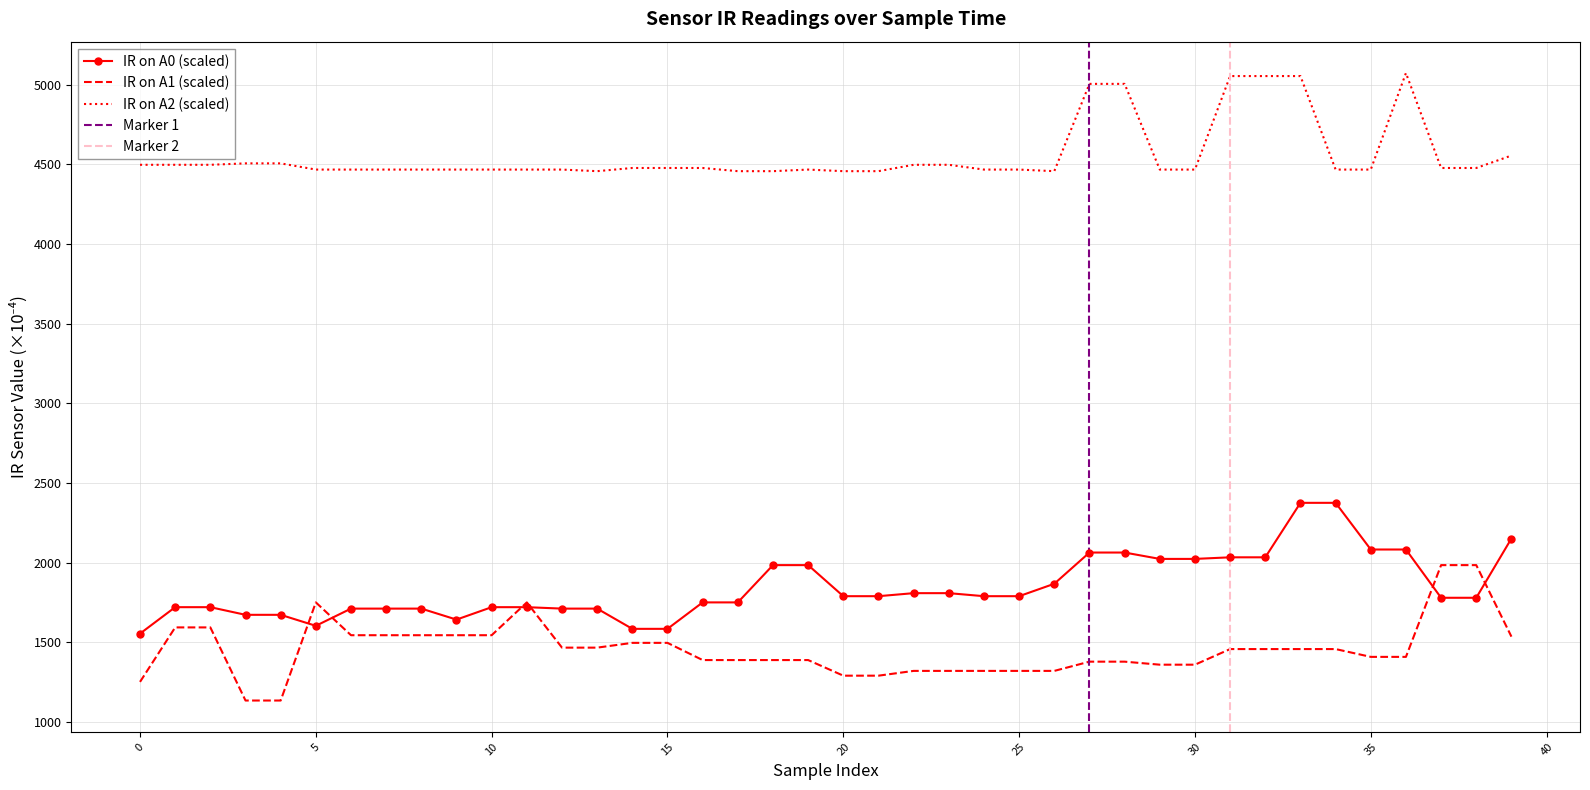

Reading left to right, what are all the values shown in this chart?

IR on A0: 0=1554.0	1=1720.0	2=1720.0	3=1672.0	4=1672.0	5=1603.0	6=1711.0	7=1711.0	8=1711.0	9=1642.0	10=1720.0	11=1720.0	12=1711.0	13=1711.0	14=1584.0	15=1584.0	16=1750.0	17=1750.0	18=1984.0	19=1984.0	20=1789.0	21=1789.0	22=1808.0	23=1808.0	24=1789.0	25=1789.0	26=1867.0	27=2063.0	28=2063.0	29=2023.0	30=2023.0	31=2033.0	32=2033.0	33=2375.0	34=2375.0	35=2082.0	36=2082.0	37=1779.0	38=1779.0	39=2151.0
IR on A1: 0=1251.0	1=1593.0	2=1593.0	3=1134.0	4=1134.0	5=1750.0	6=1544.0	7=1544.0	8=1544.0	9=1544.0	10=1544.0	11=1750.0	12=1466.0	13=1466.0	14=1496.0	15=1496.0	16=1388.0	17=1388.0	18=1388.0	19=1388.0	20=1290.0	21=1290.0	22=1320.0	23=1320.0	24=1320.0	25=1320.0	26=1320.0	27=1378.0	28=1378.0	29=1359.0	30=1359.0	31=1457.0	32=1457.0	33=1457.0	34=1457.0	35=1408.0	36=1408.0	37=1984.0	38=1984.0	39=1535.0
IR on A2: 0=4497.0	1=4497.0	2=4497.0	3=4506.0	4=4506.0	5=4467.0	6=4467.0	7=4467.0	8=4467.0	9=4467.0	10=4467.0	11=4467.0	12=4467.0	13=4457.0	14=4477.0	15=4477.0	16=4477.0	17=4457.0	18=4457.0	19=4467.0	20=4457.0	21=4457.0	22=4497.0	23=4497.0	24=4467.0	25=4467.0	26=4457.0	27=5005.0	28=5005.0	29=4467.0	30=4467.0	31=5054.0	32=5054.0	33=5054.0	34=4467.0	35=4467.0	36=5073.0	37=4477.0	38=4477.0	39=4555.0